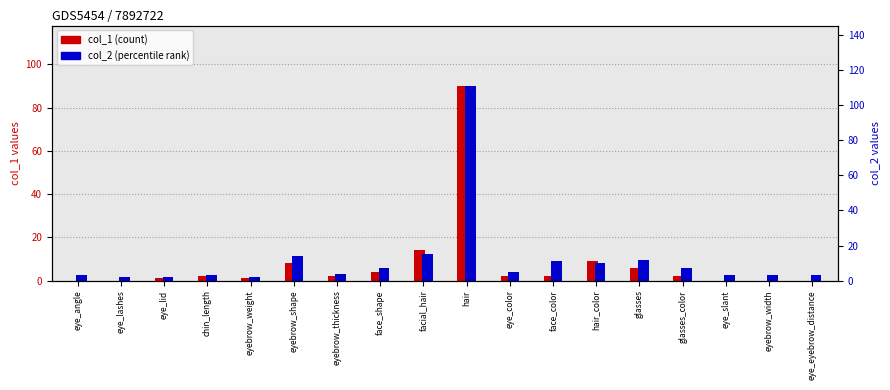

At which label does col_2 first exceed 5?

eyebrow_shape